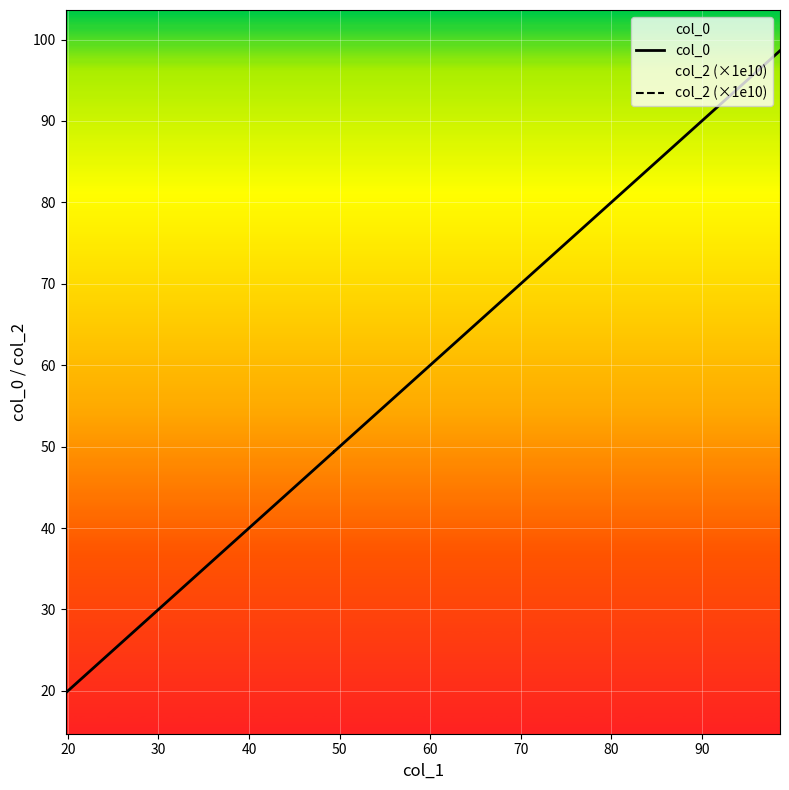

Count the number of data series in this chart.

2